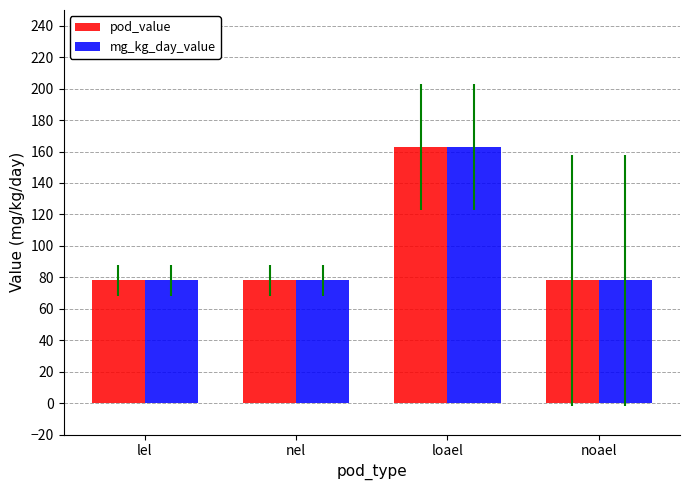

What is the total value across all series at noael?

156